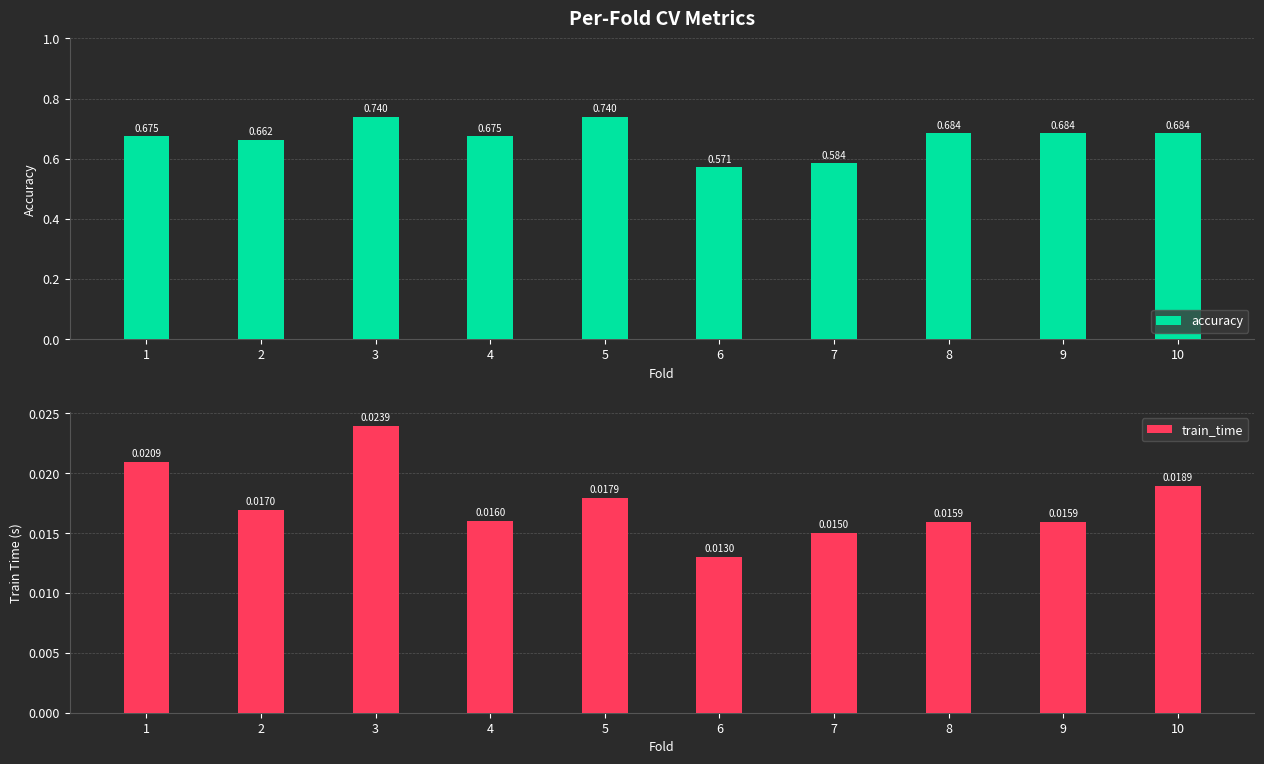

At how many categories does at least one series exceed 0?

10